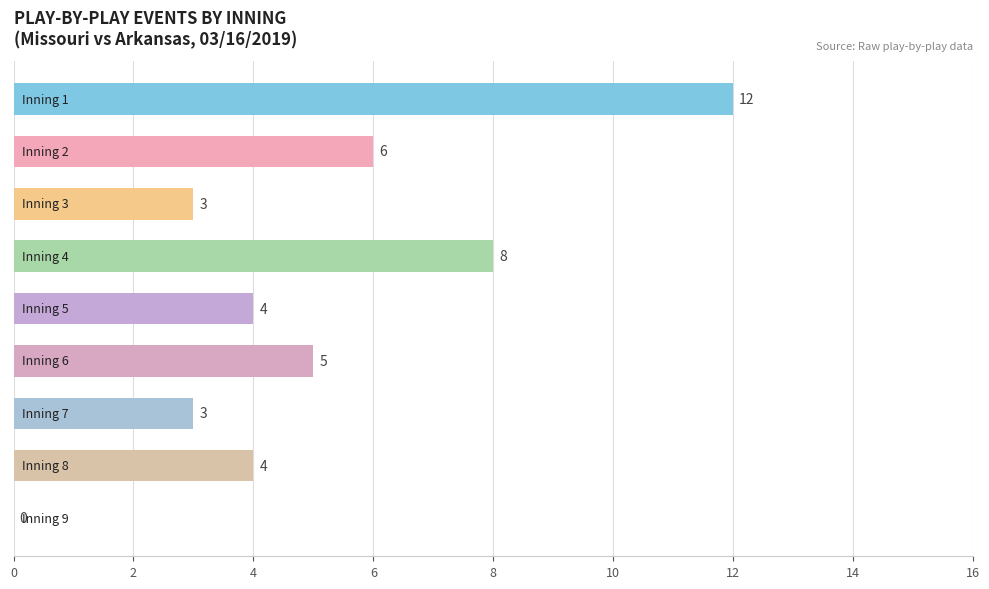

What is the sum of all values?

45